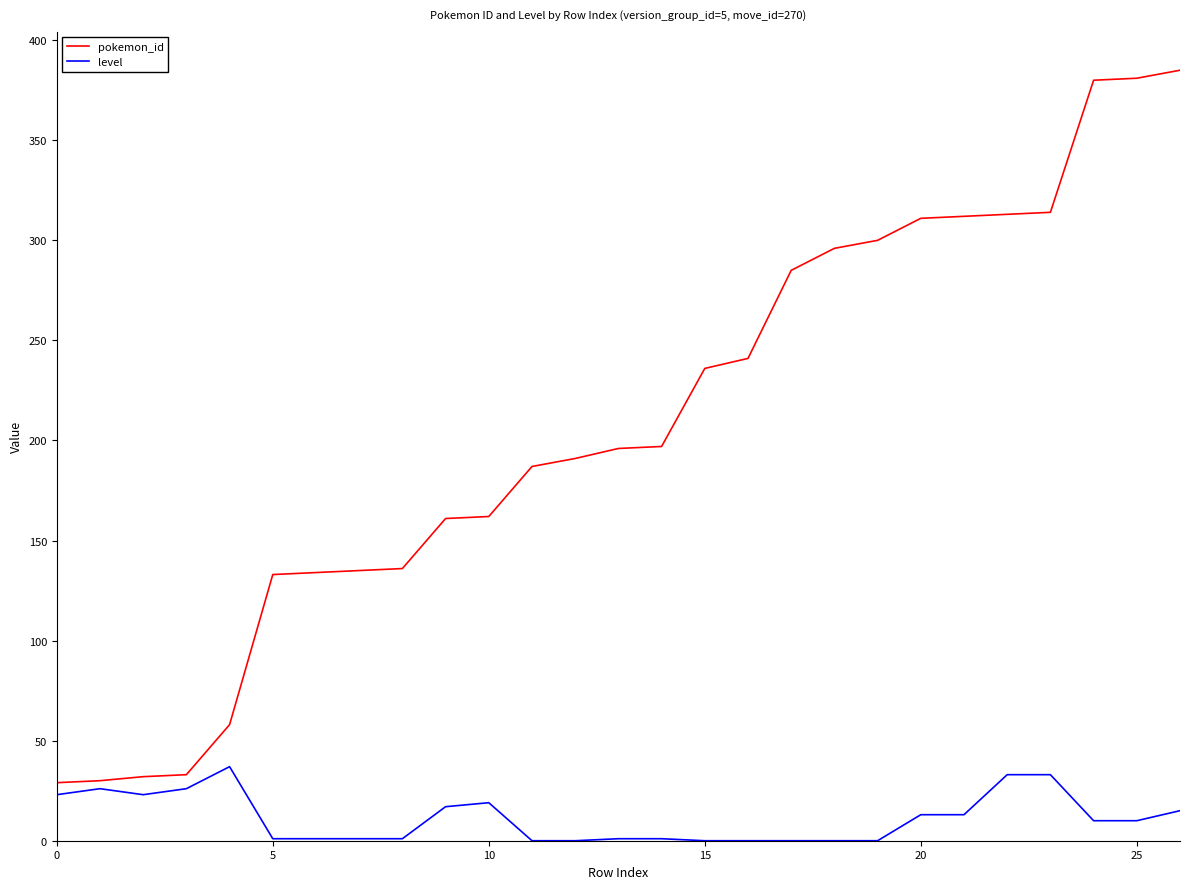

Does the chart have visible grid lines?

No